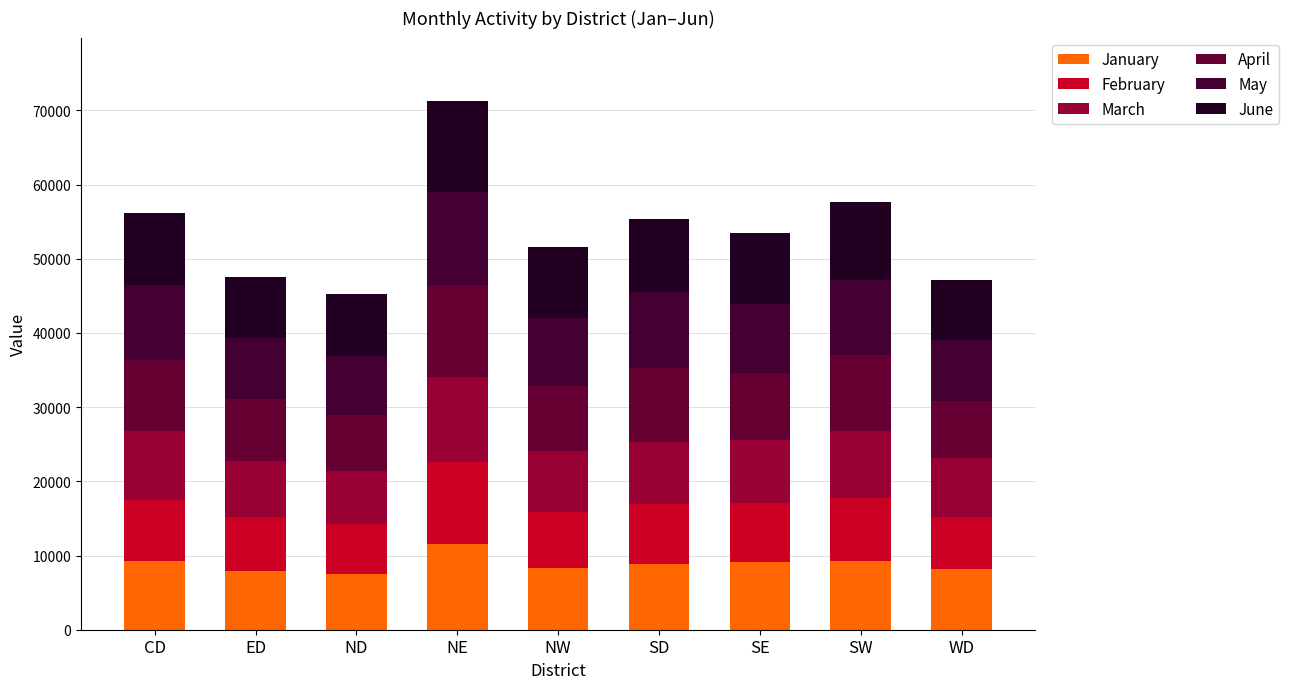

How many data points does each series have?

9